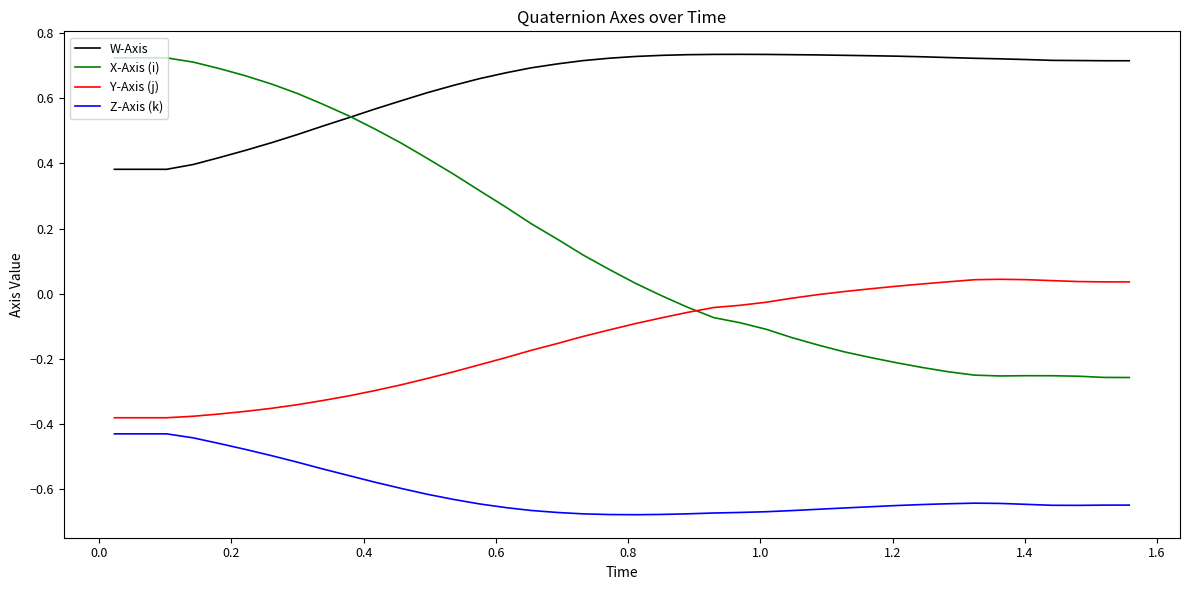

Which series has the largest total across all categories?

W-Axis